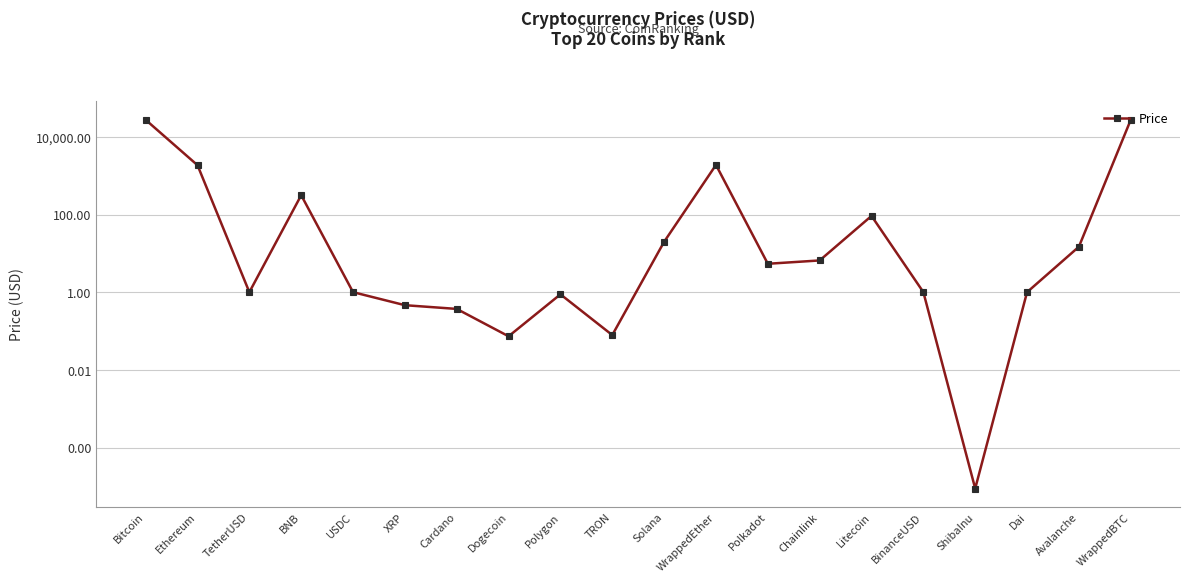

Between WrappedBTC and TetherUSD, which is larger?

WrappedBTC